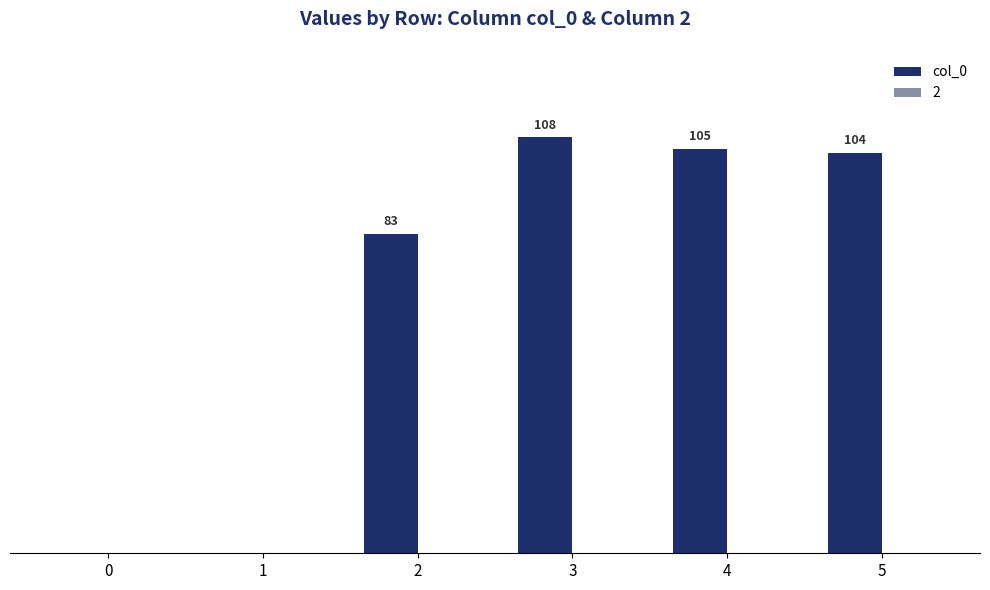

Between 4 and 0, which is larger?

4